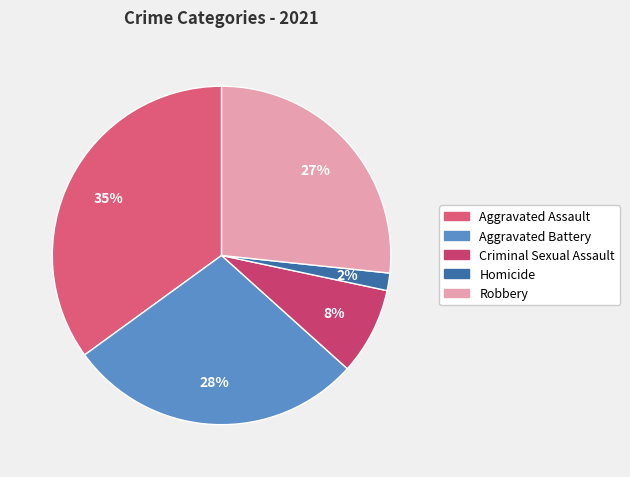

How much of the chart is everything except Homicide?

98.3%